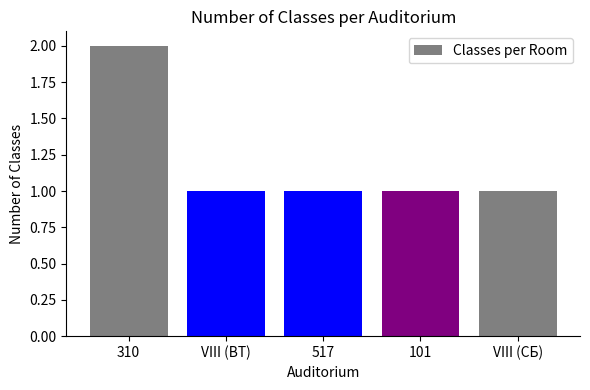

Which category has the highest value across all series?

310